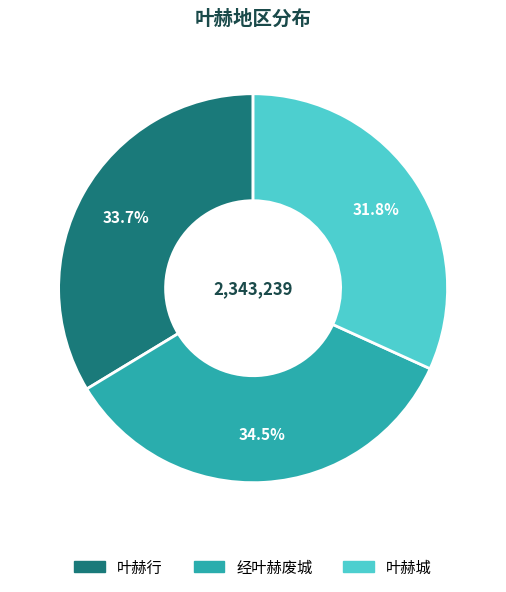

Count the number of slices in the pie.

3